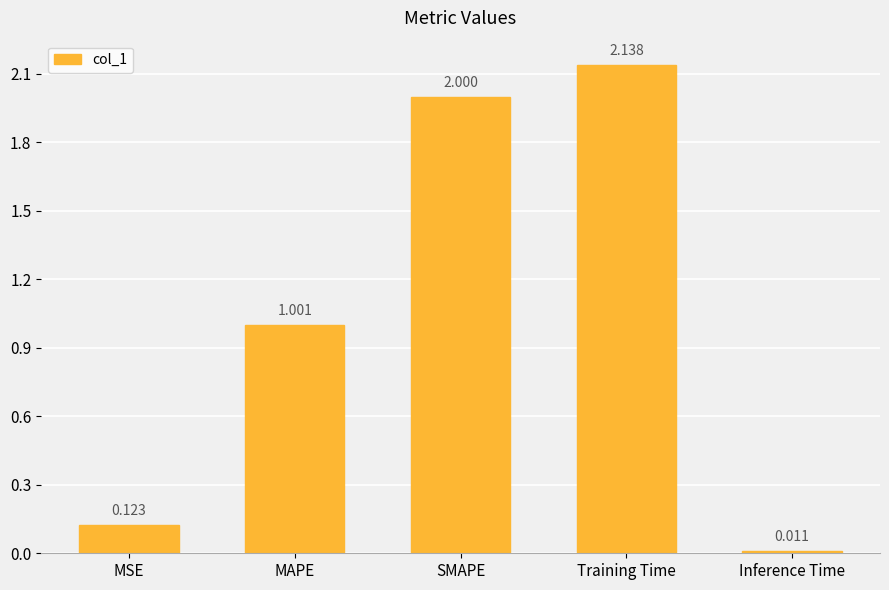

Rank the categories by value from highest to lowest.

Training Time, SMAPE, MAPE, MSE, Inference Time